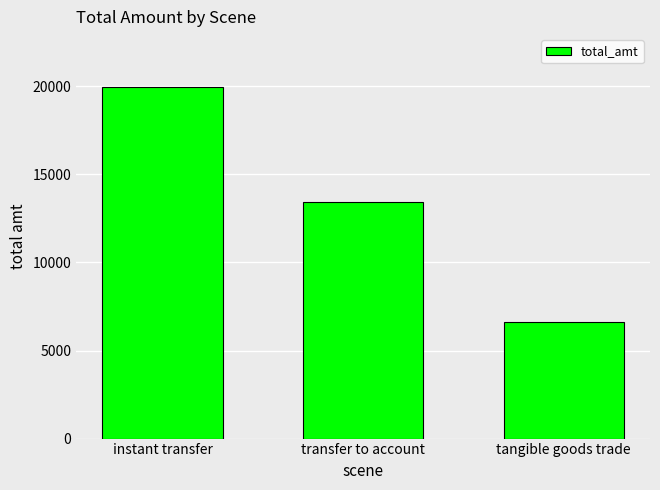

List the labels in order of value, smallest first.

tangible goods trade, transfer to account, instant transfer